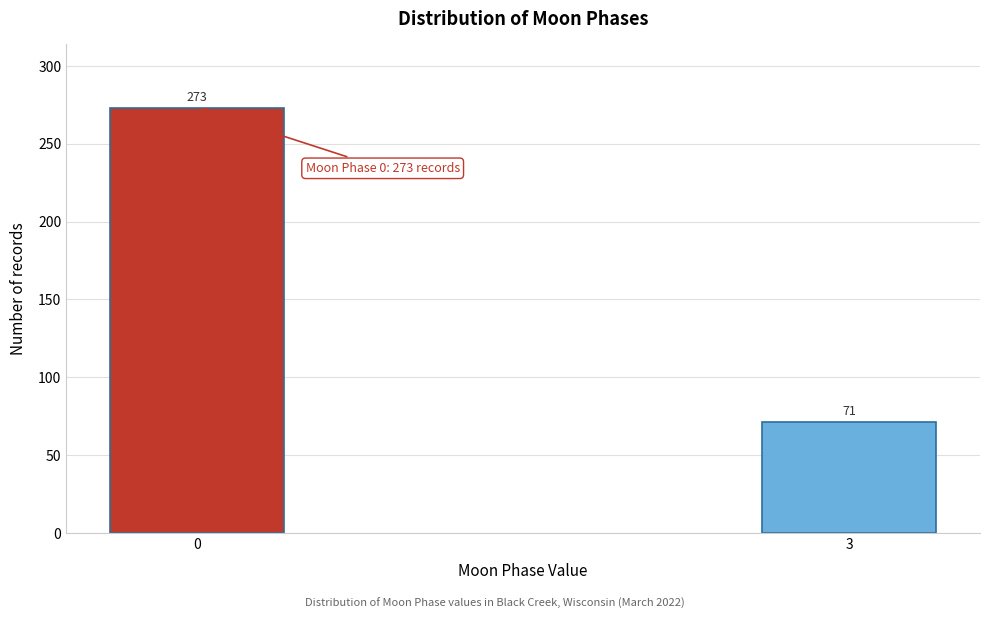

Reading left to right, extract all data points from this chart.

273	71